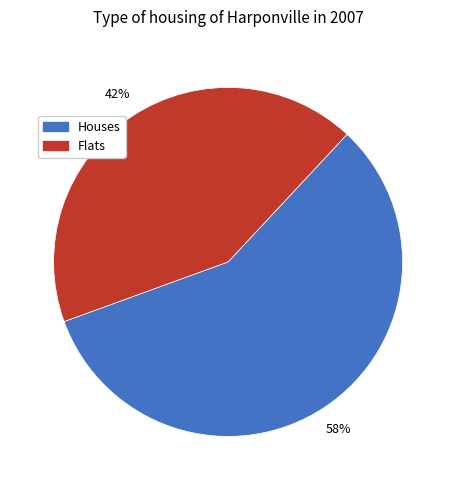

To the nearest percent, what is the average slice percentage?

50%